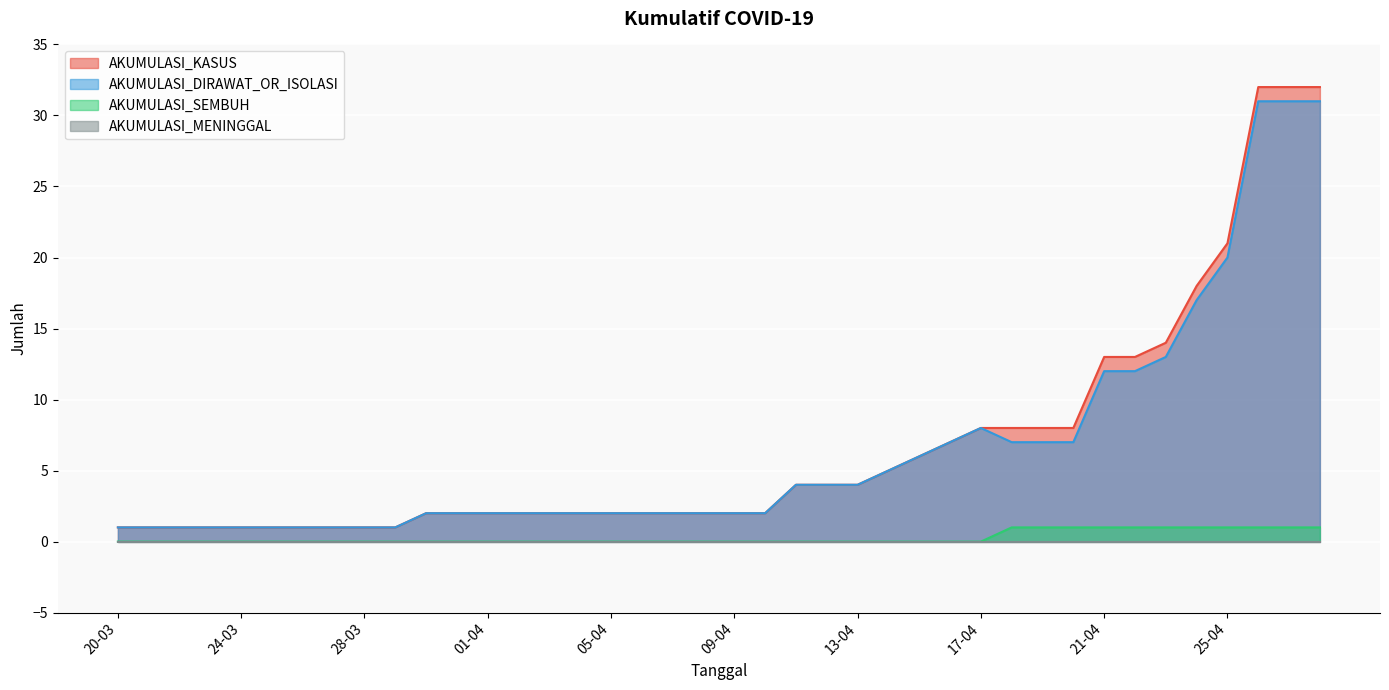

Which series changed the most between 05-04 and 26-04?

AKUMULASI_KASUS